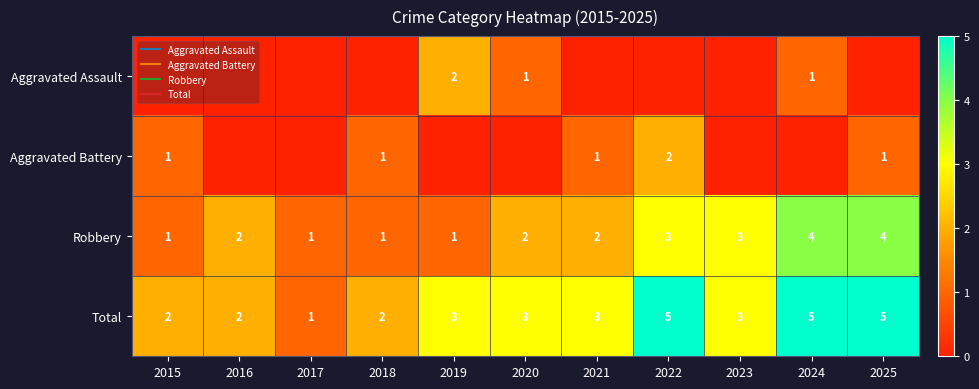

Between 2019 and 2020, which series saw the biggest shift?

Aggravated Assault